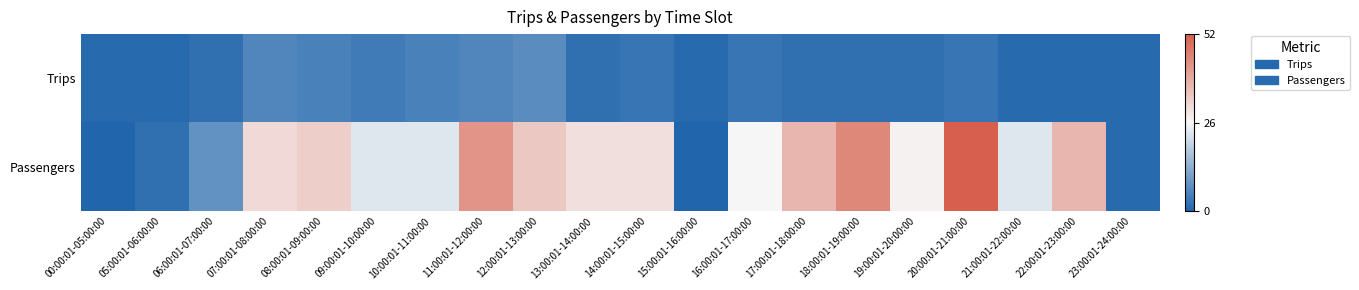

List the series in order of their overall mean, highest first.

Passengers, Trips